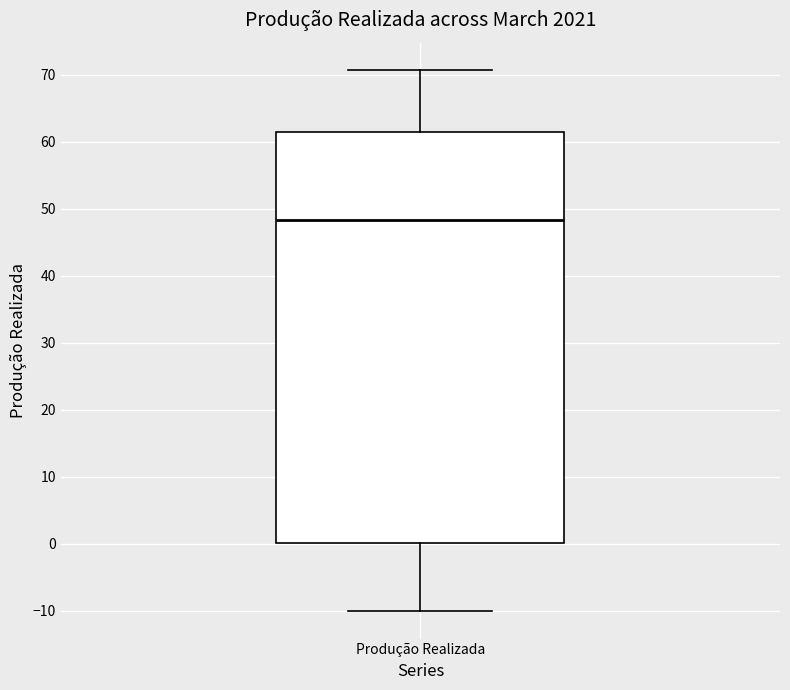

Read this box plot against the y-axis: the position of the median line, the range covered by the box, and the ends of both whiskers. The values are not printed on the chart, so give them approximately, as read against the axis.

median 48, box 0 to 61, whiskers -10 to 71